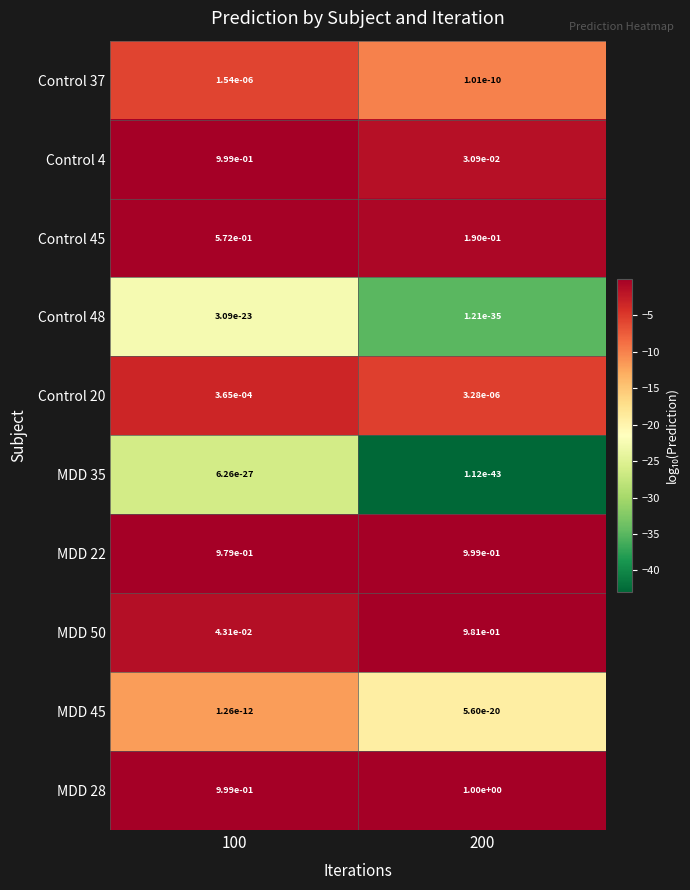

Between 100 and 200, which series saw the biggest shift?

Control 4